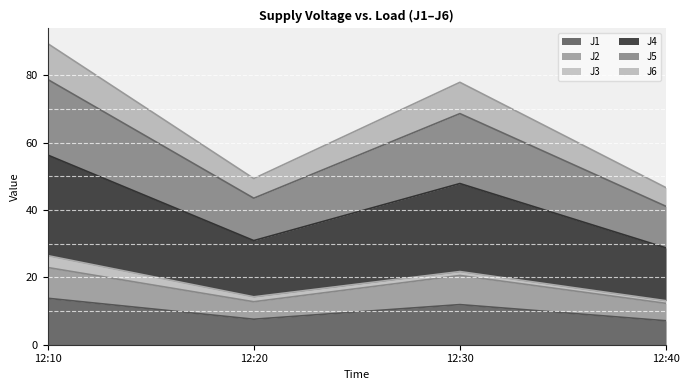

Is the value of J5 at 12:30 greater than the value of J4 at 12:40?

Yes